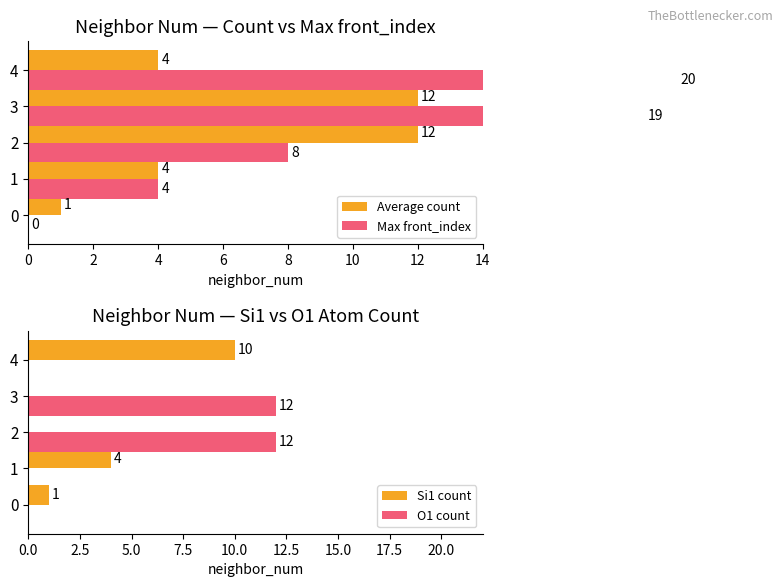

Reading left to right, extract all data points from this chart.

Average count: 1	4	12	12	4
Max front_index: 0	4	8	19	20
Si1 count: 1	4	0	0	10
O1 count: 0	0	12	12	0